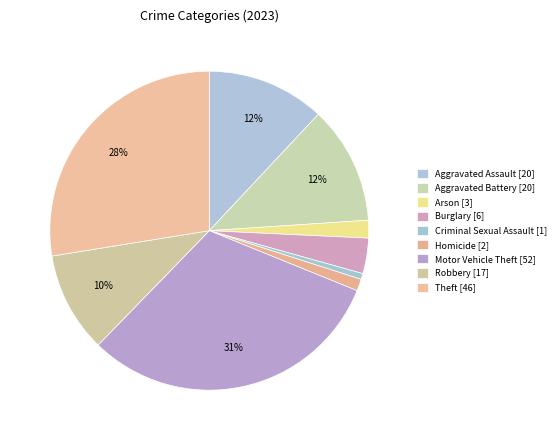

What percentage is the Burglary slice, to the nearest percent?

4%